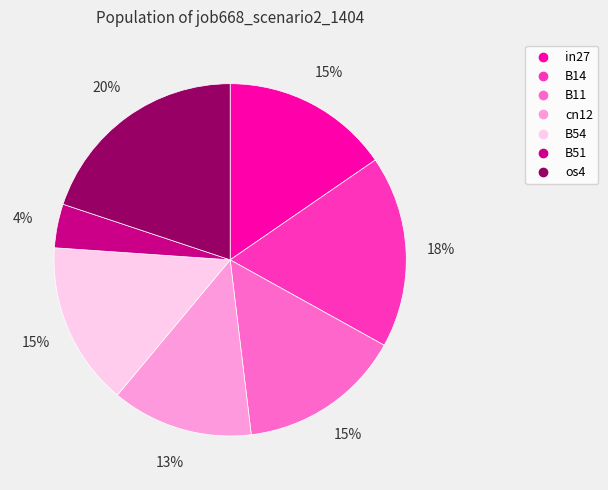

Count the number of slices in the pie.

7